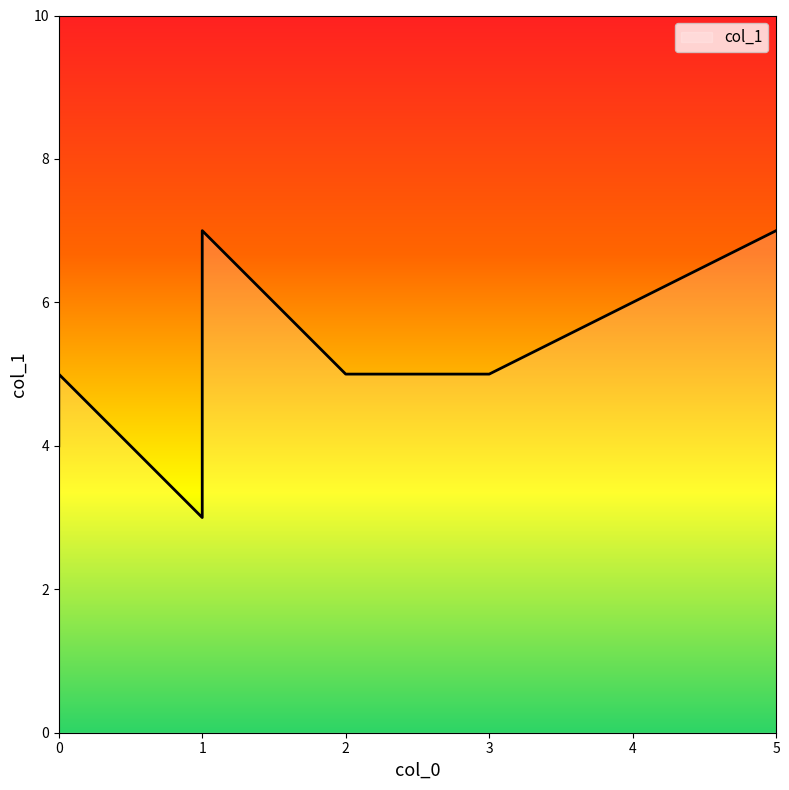

True or false: the data shows 3 at 1.

True